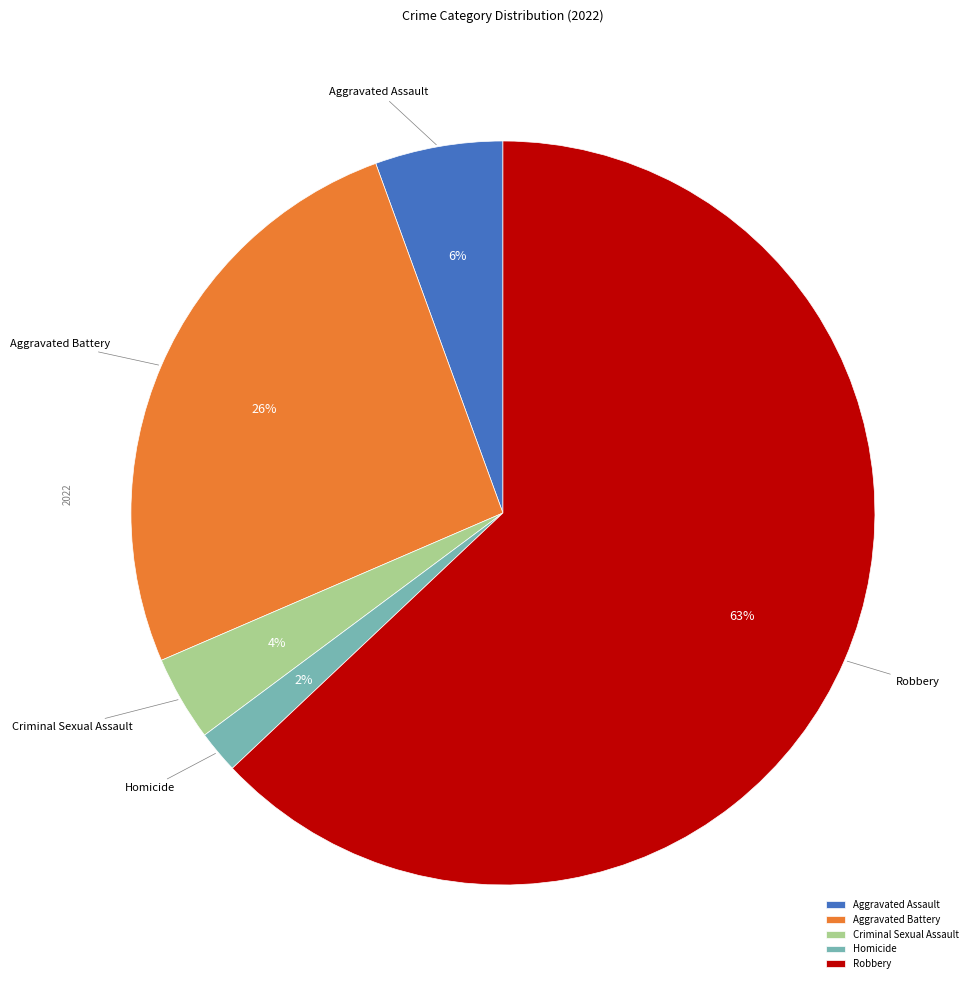

The Aggravated Battery slice represents 26% of the pie. True or false?

True